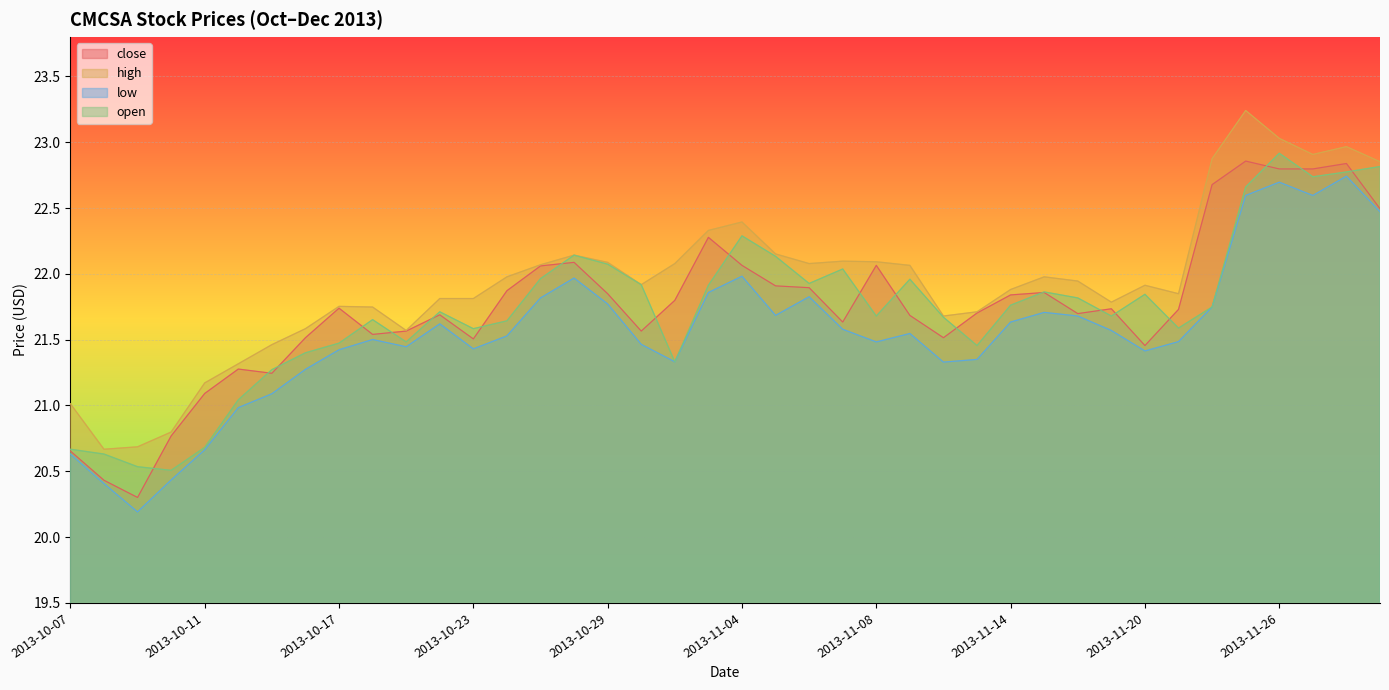

Count the number of data series in this chart.

4